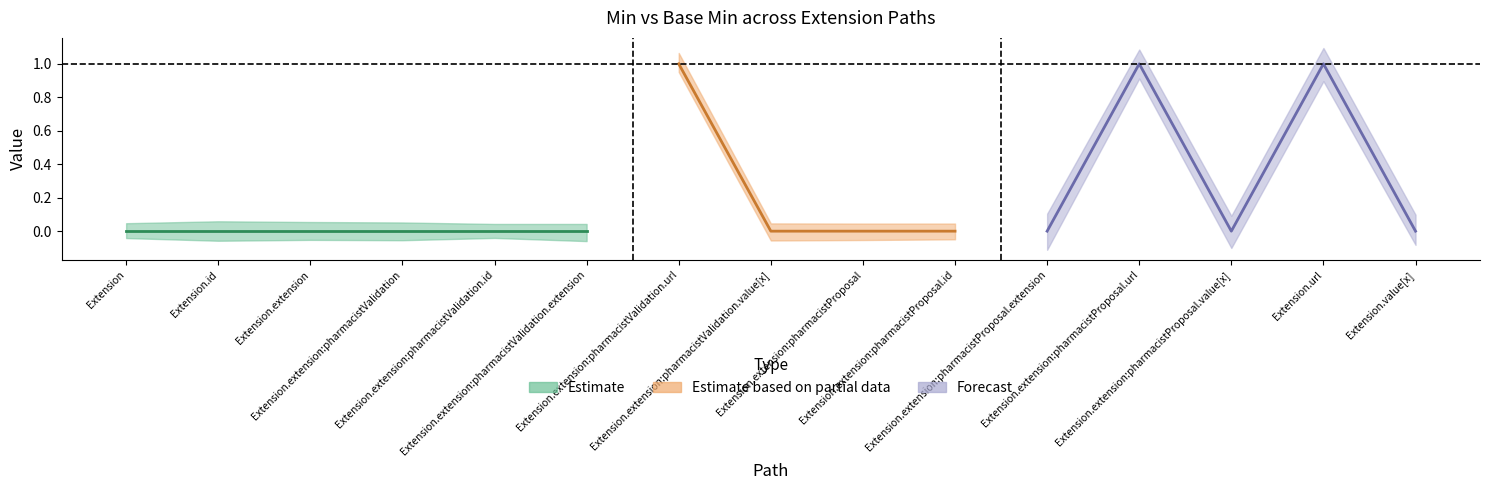

Does the chart display data point markers on the line(s)?

No